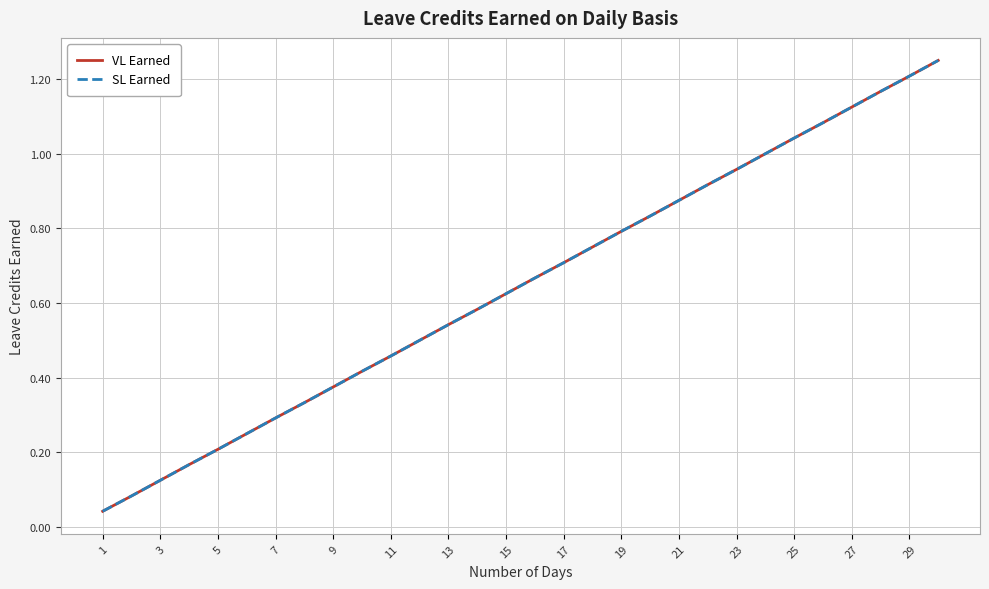

Does the chart display data point markers on the line(s)?

No